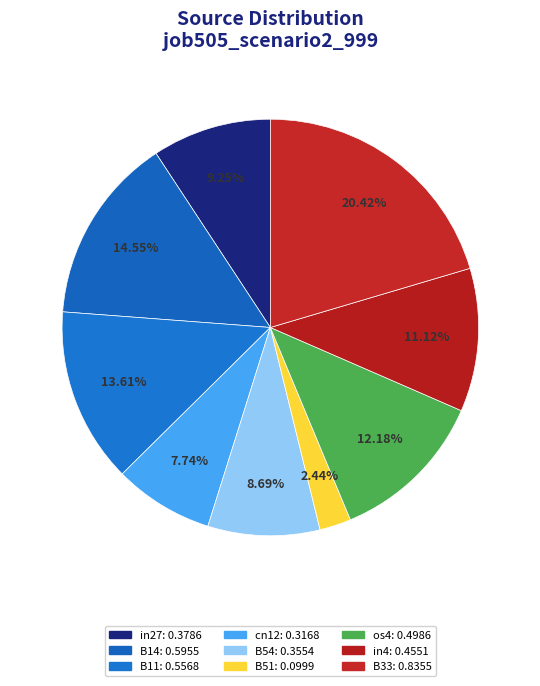

Count the number of slices in the pie.

9